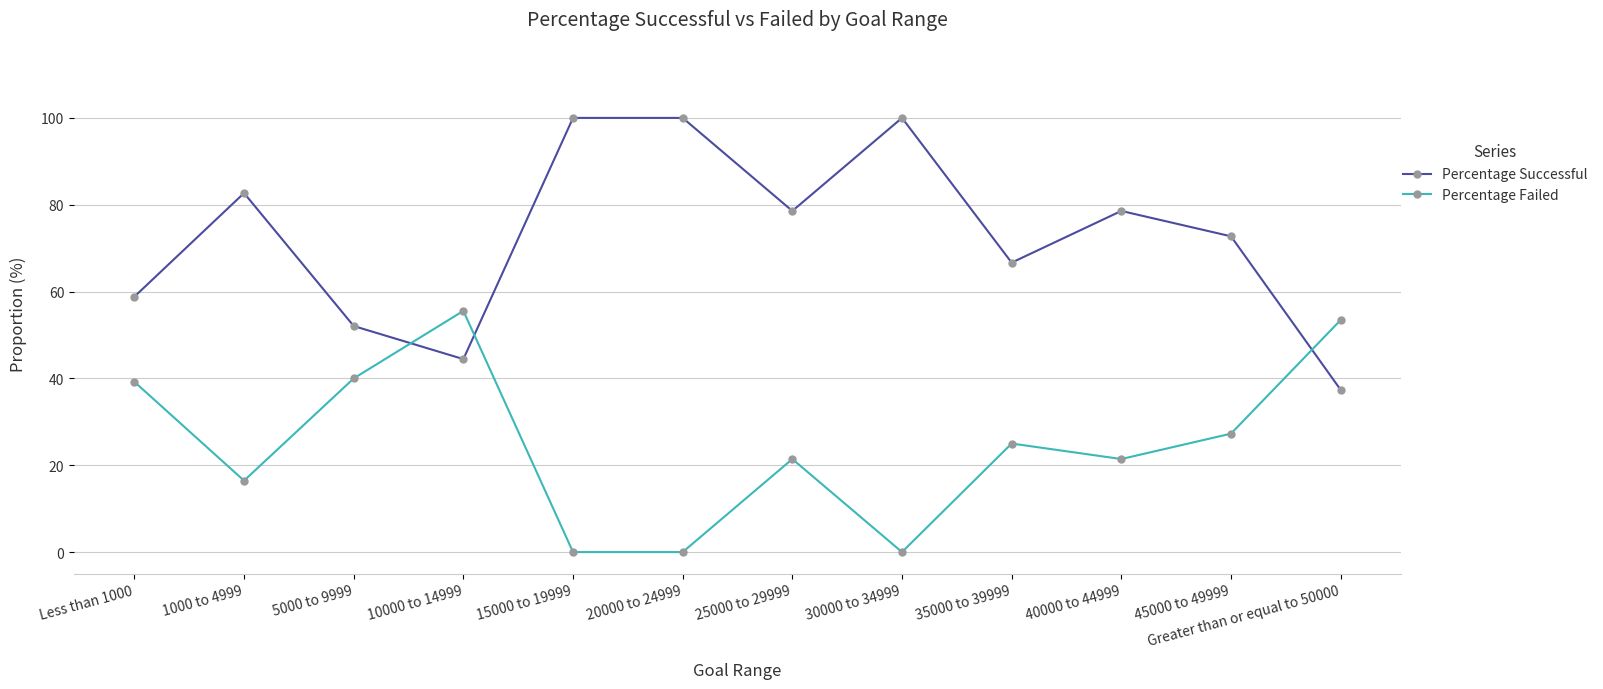

Where do Percentage Failed and Percentage Successful first cross each other?

5000 to 9999 and 10000 to 14999